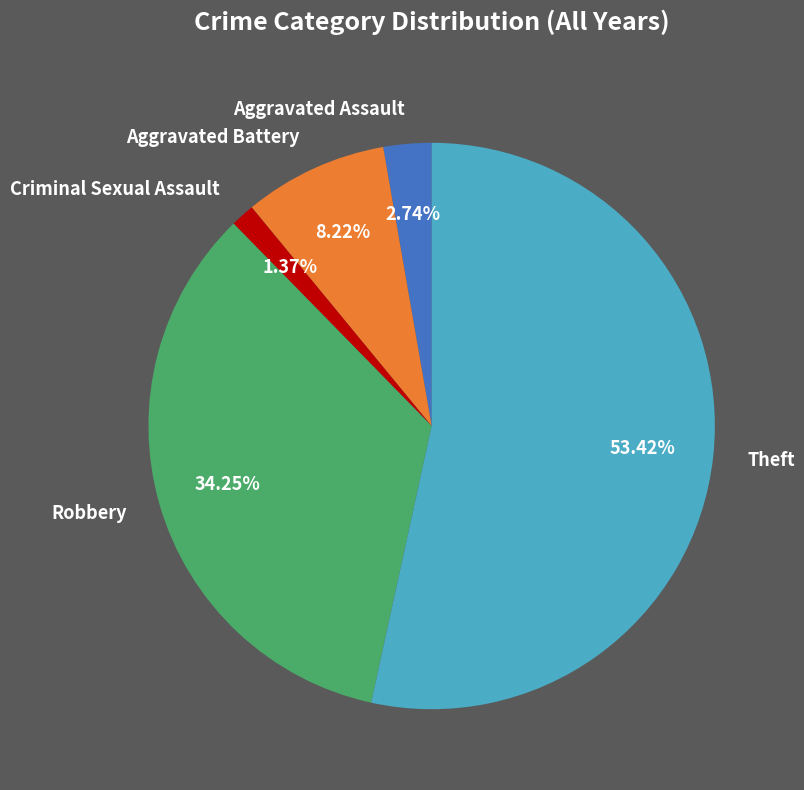

What percentage is the Aggravated Assault slice, to the nearest percent?

3%